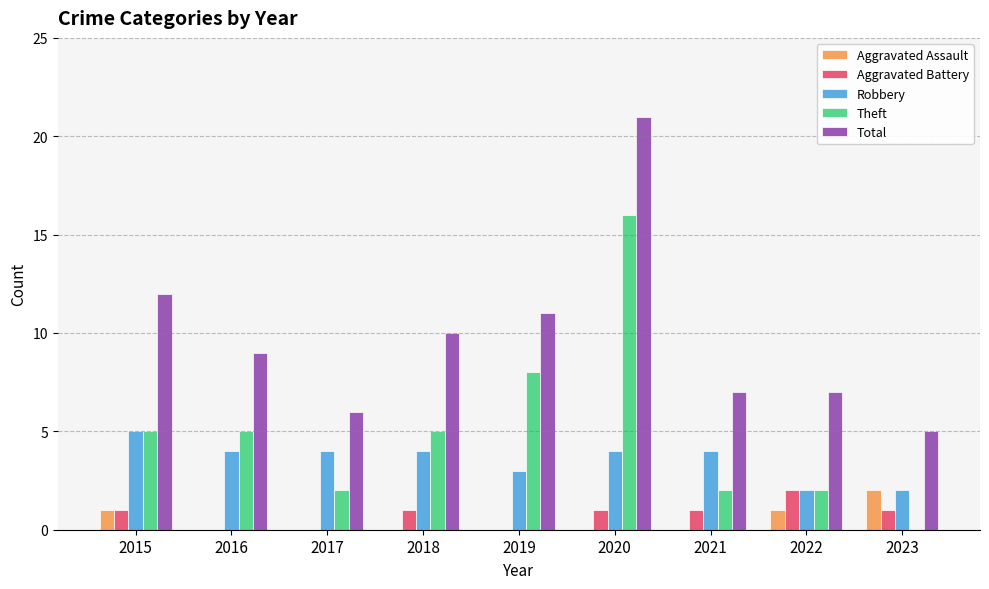

Which series has the largest total across all categories?

Total